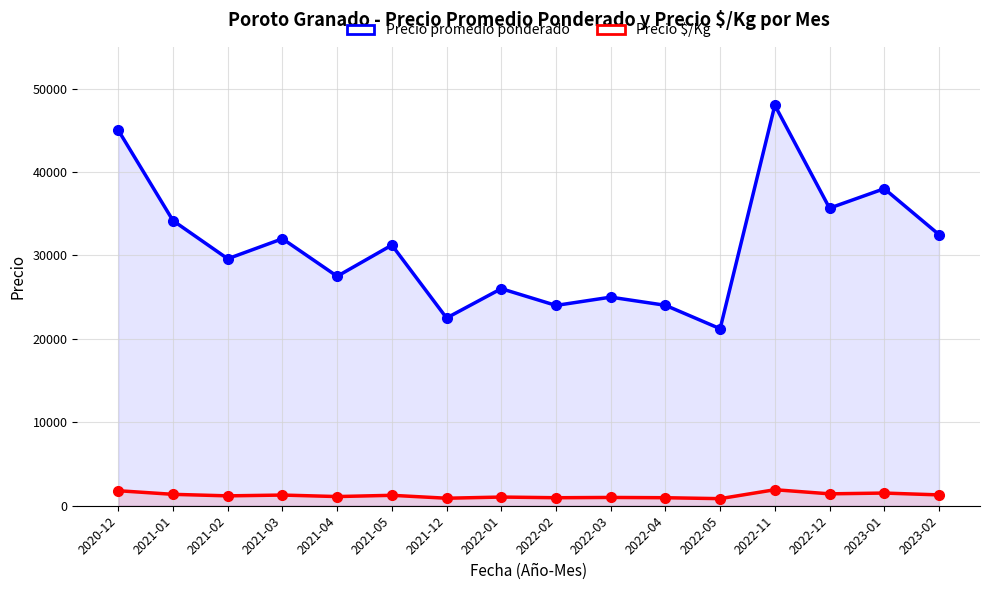

What is the label of the 11th point from the right?

2021-05